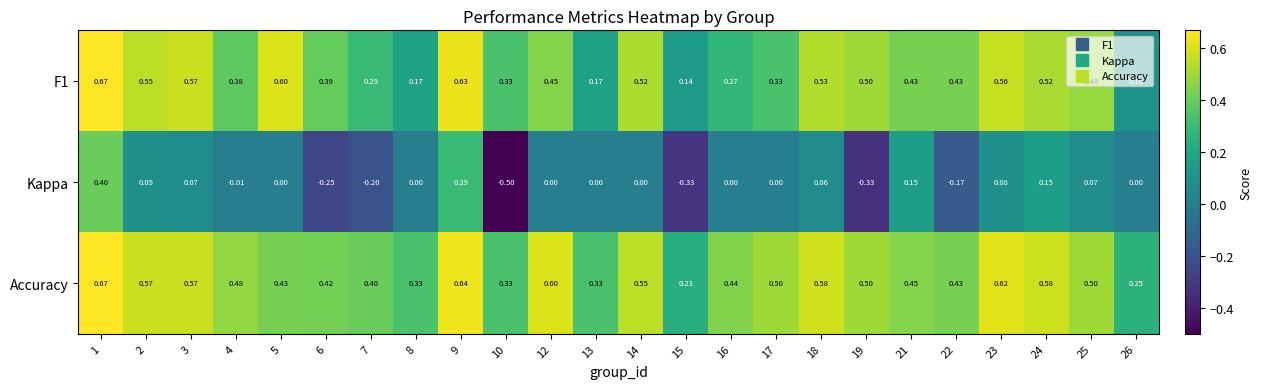

Which series has the largest range (max minus min)?

Kappa